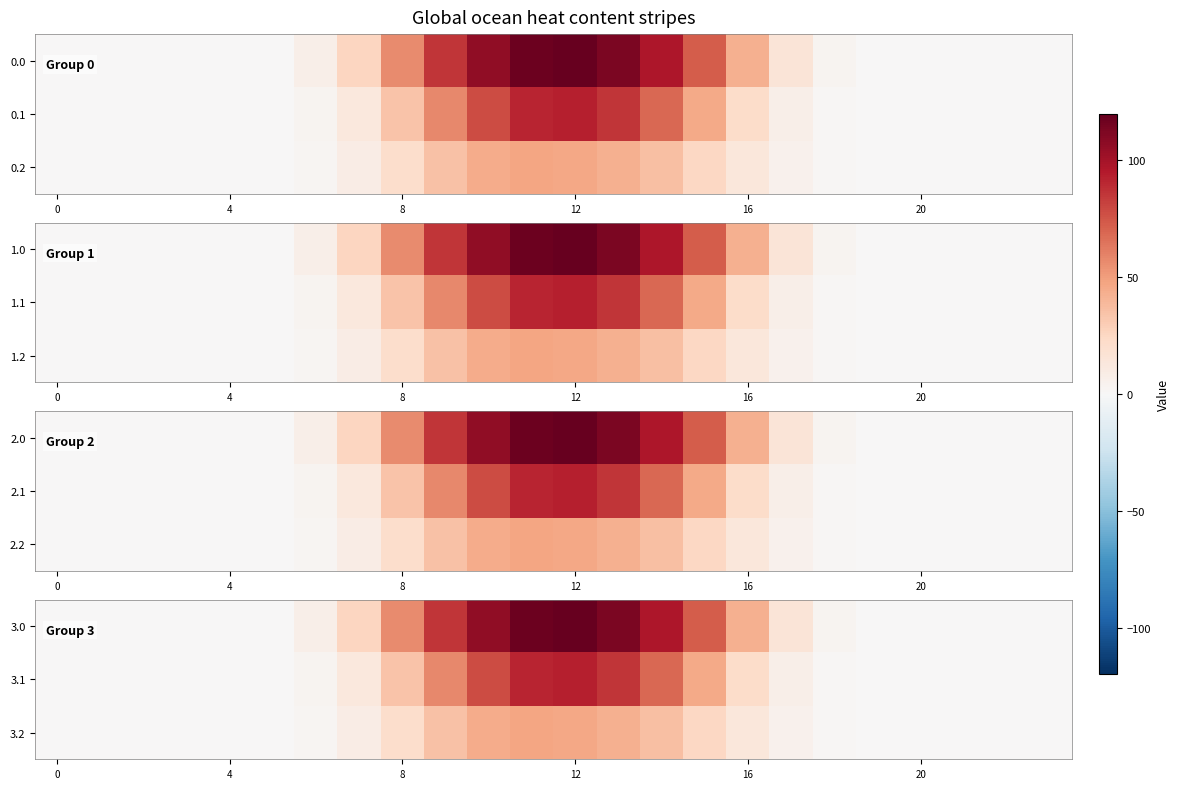

Between 9 and 20, which is larger?

9